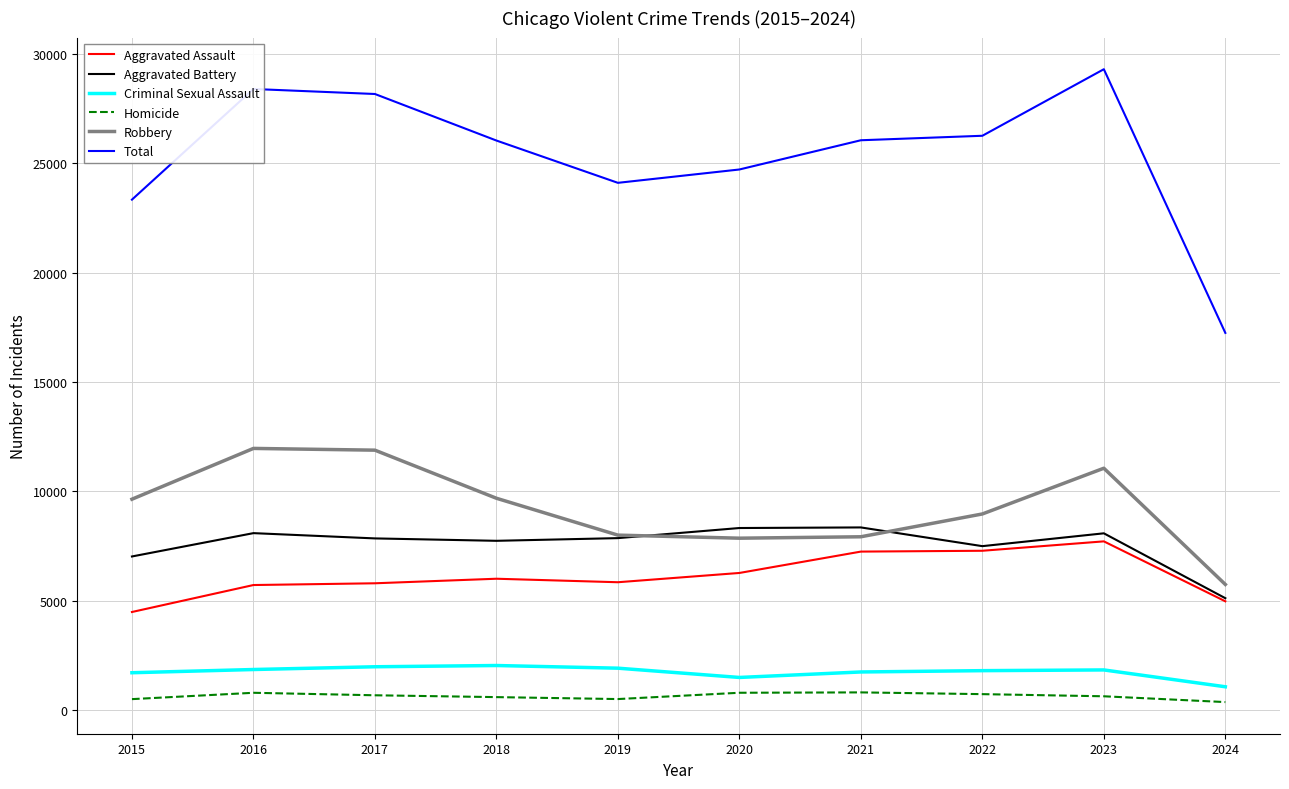

Read the Total value at 2022, to the nearest 50.

26250